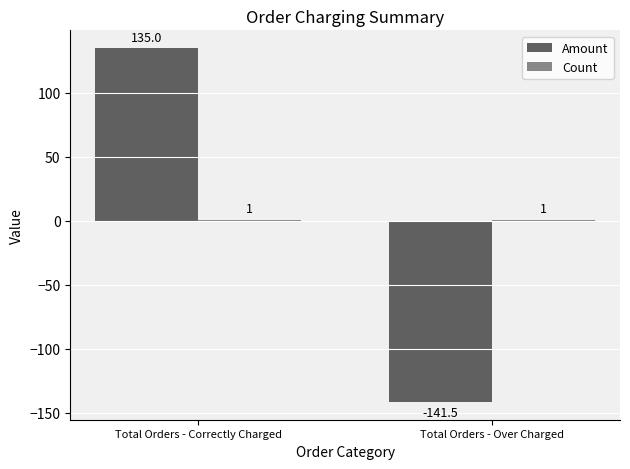

Where is Amount nearest to the value -3?

Total Orders - Correctly Charged